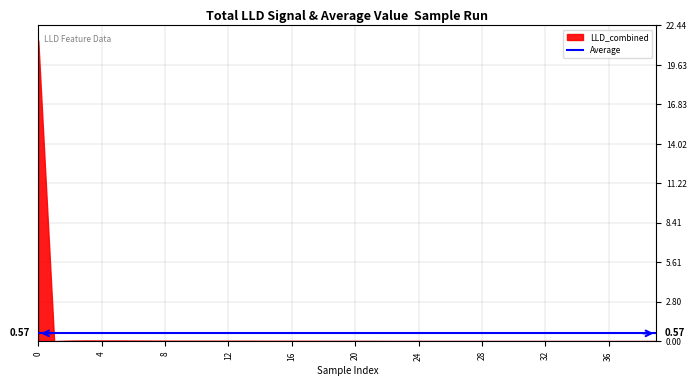

What is the difference between the maximum and minimum values?

21.4